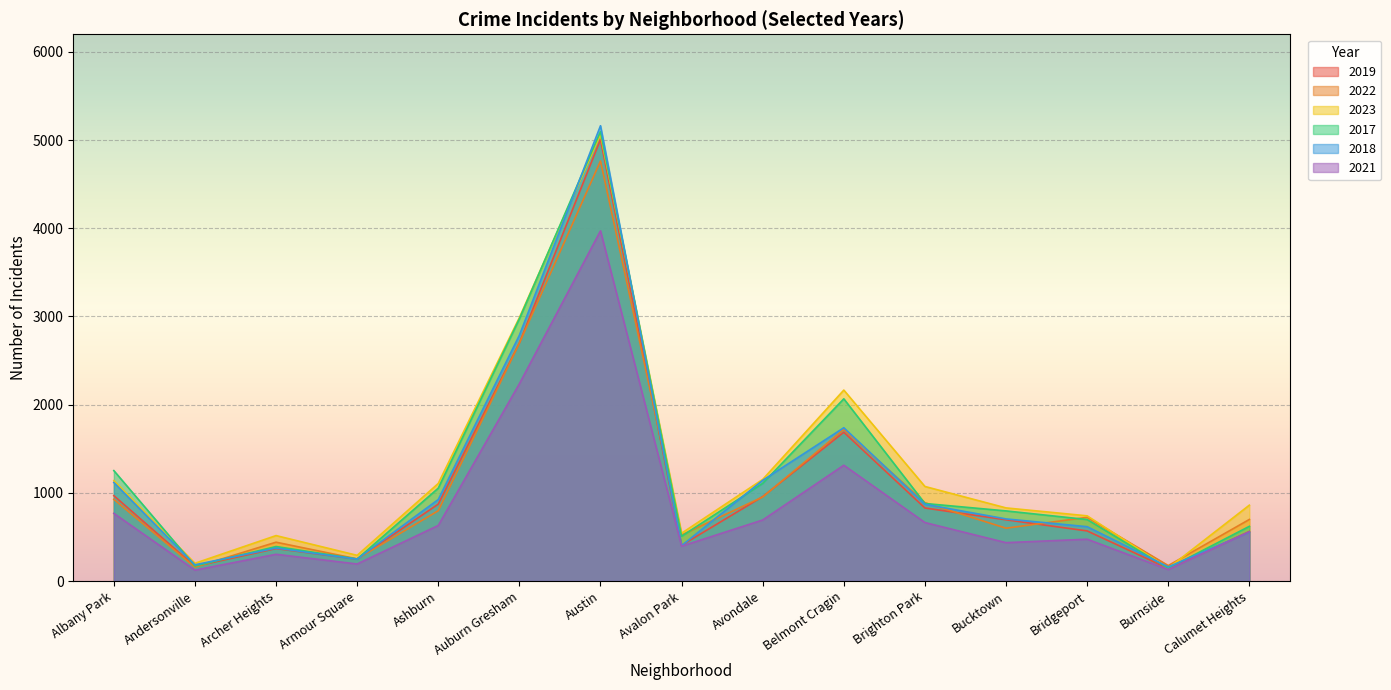

What is the lowest value of the 2021 series?

123